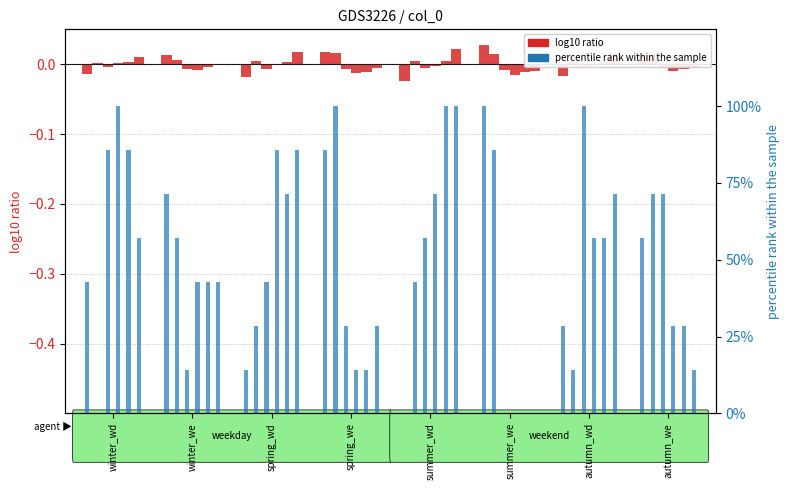

What is the average value?

0.5